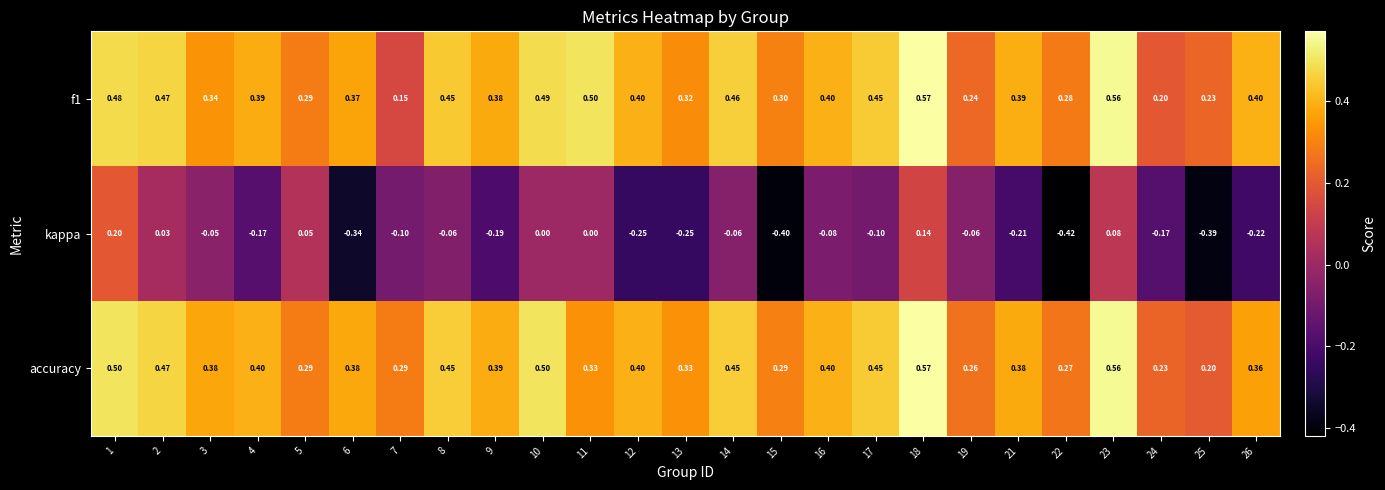

At which category is the sum across all series the highest?

18